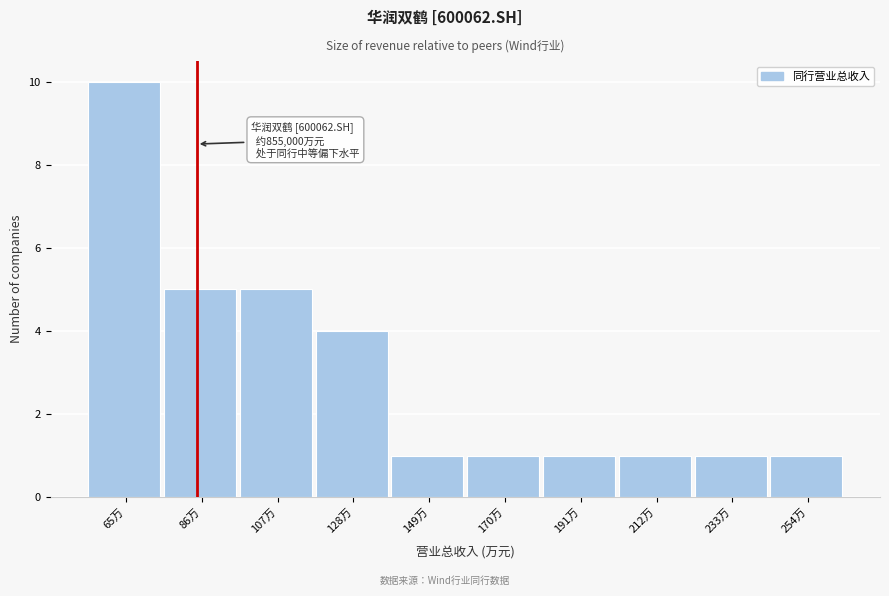

Reading left to right, list all the values displayed in this chart.

65万=10	86万=5	107万=5	128万=4	149万=1	170万=1	191万=1	212万=1	233万=1	254万=1